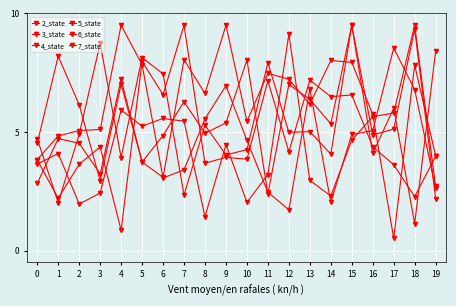

How many lines are shown in the chart?

6